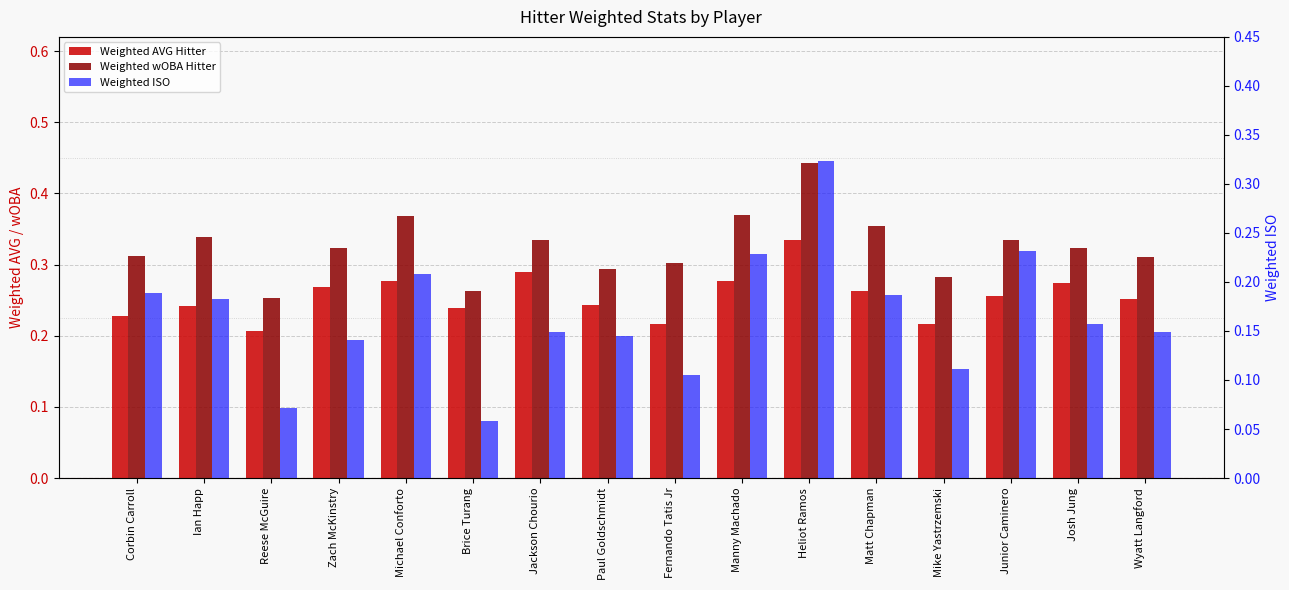

What is the difference between the Weighted ISO values at Junior Caminero and Heliot Ramos?

0.1